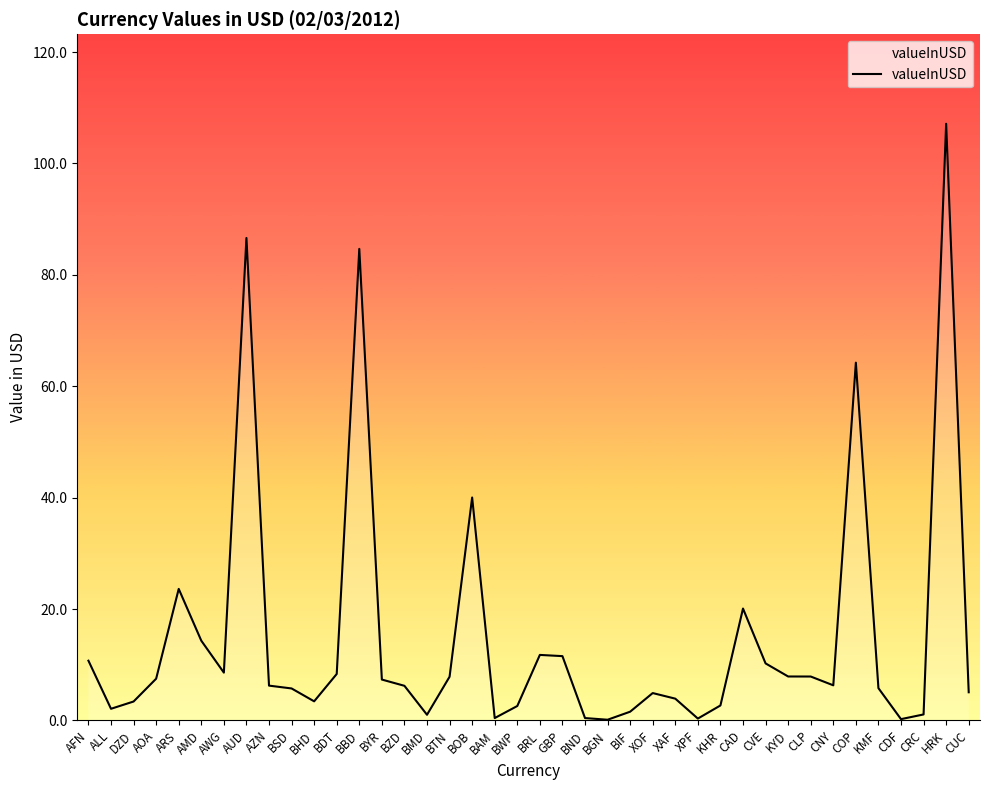

What is the ratio of the value at CNY to the value at XAF?

1.6